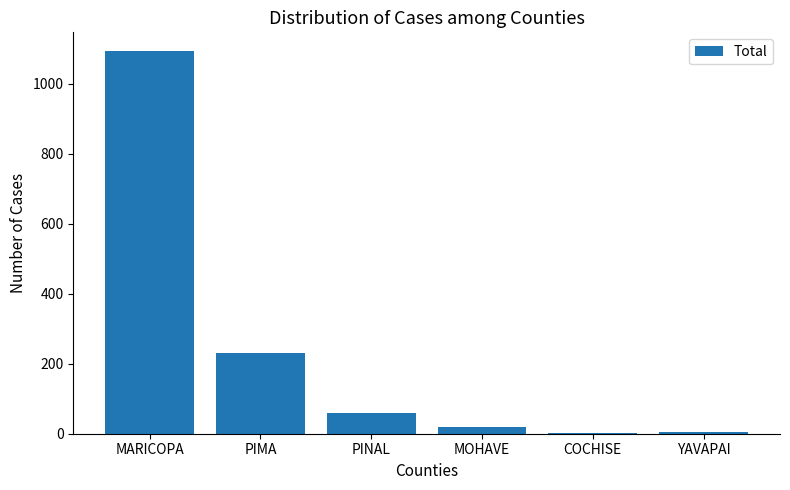

Does the chart contain stacked bars?

No